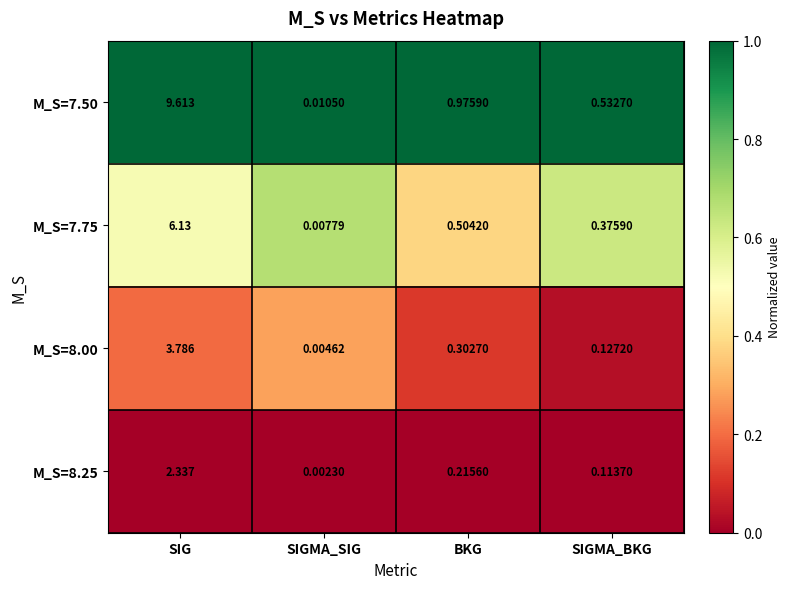

At how many categories does at least one series exceed 0?

4